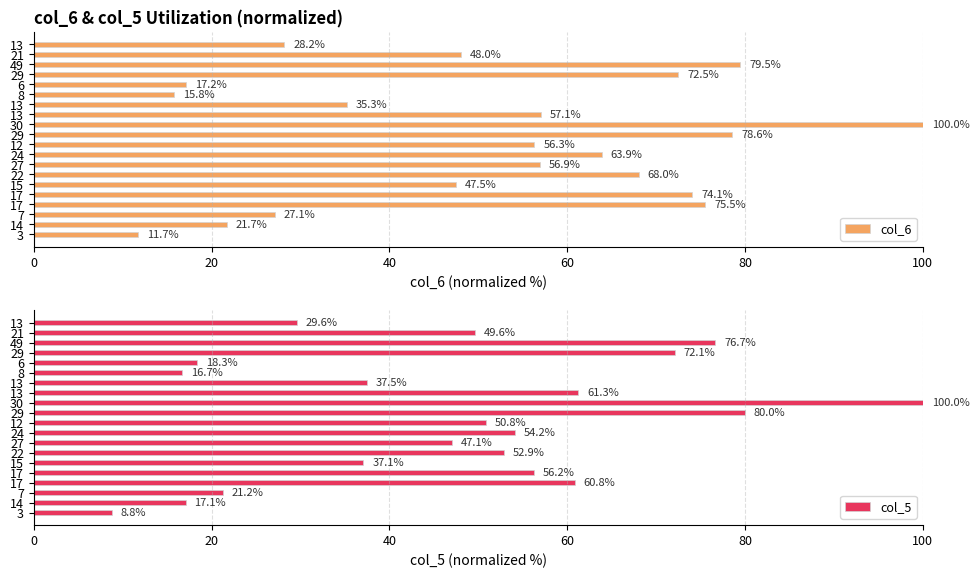

Reading left to right, transcribe all the data shown in this chart.

col_6: 11.7	21.7	27.1	75.5	74.1	47.5	68.0	56.9	63.9	56.3	78.6	100.0	57.1	35.3	15.8	17.2	72.5	79.5	48.0	28.2
col_5: 8.8	17.1	21.2	60.8	56.2	37.1	52.9	47.1	54.2	50.8	80.0	100.0	61.3	37.5	16.7	18.3	72.1	76.7	49.6	29.6